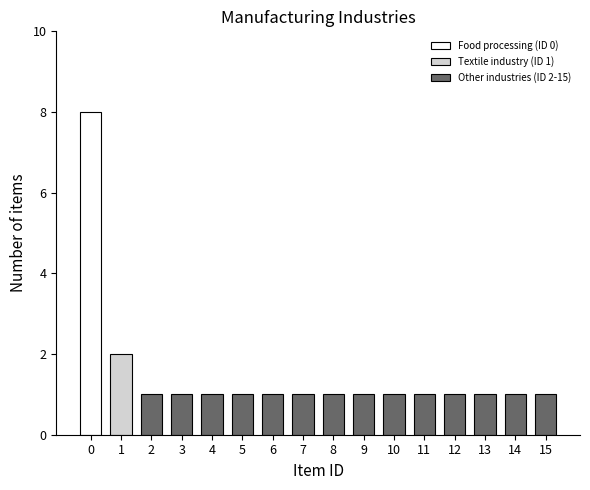

Reading left to right, transcribe all the data shown in this chart.

0=8	1=2	2=1	3=1	4=1	5=1	6=1	7=1	8=1	9=1	10=1	11=1	12=1	13=1	14=1	15=1